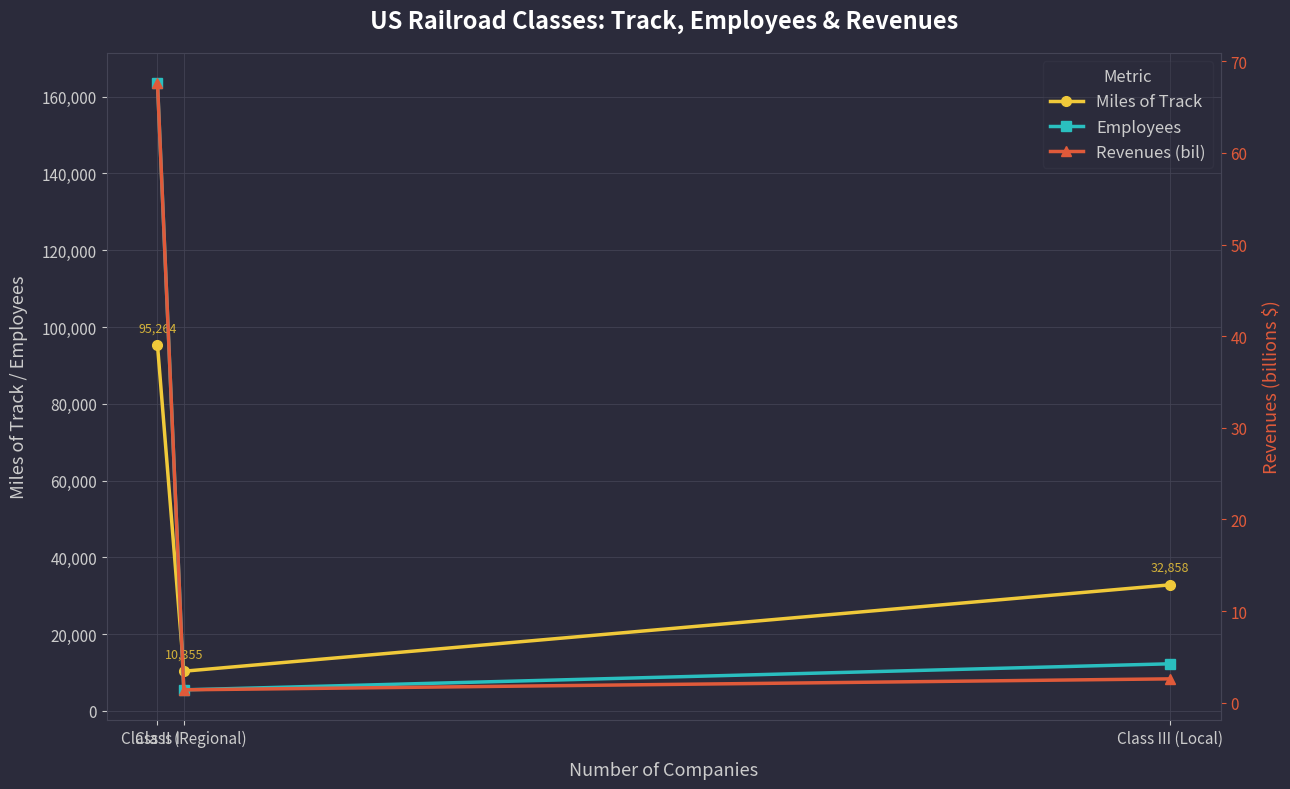

How many values in the Revenues (bil) series are below 2?

1